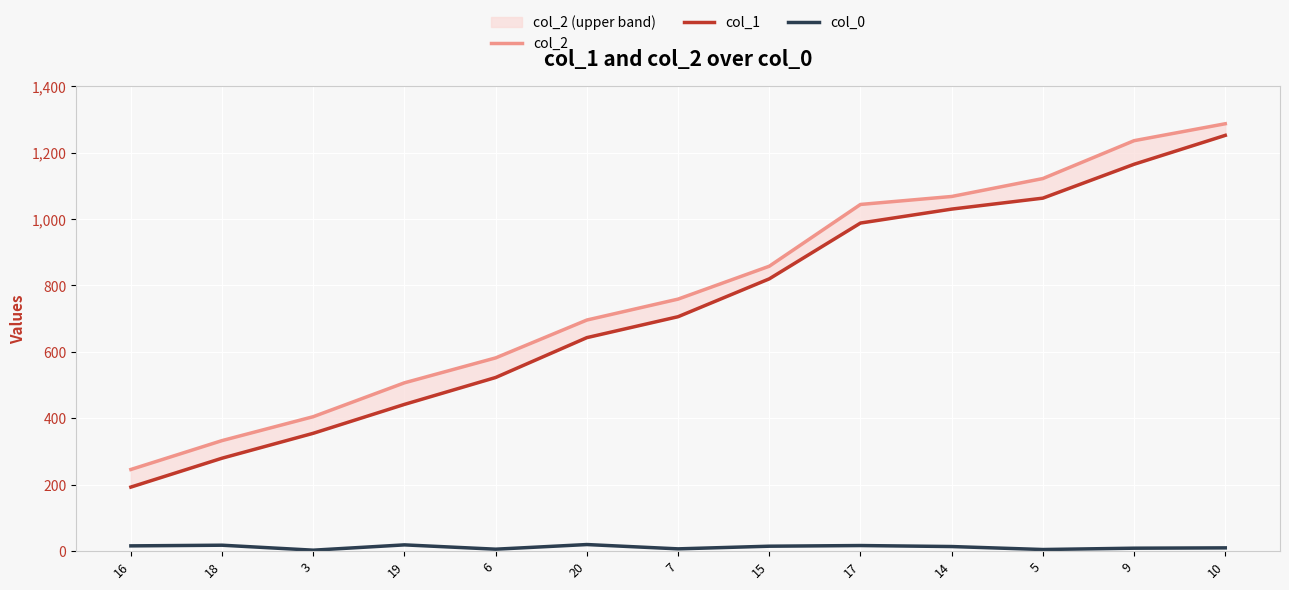

What position from the left is 18?

2